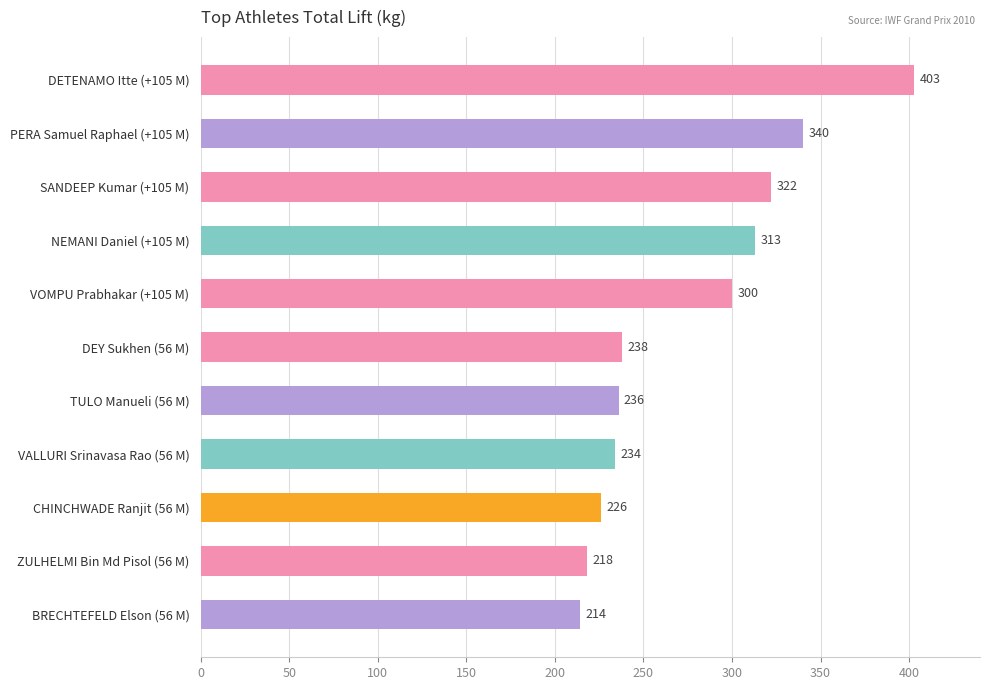

The chart shows a value of 218 at ZULHELMI Bin Md Pisol (56 M). True or false?

True